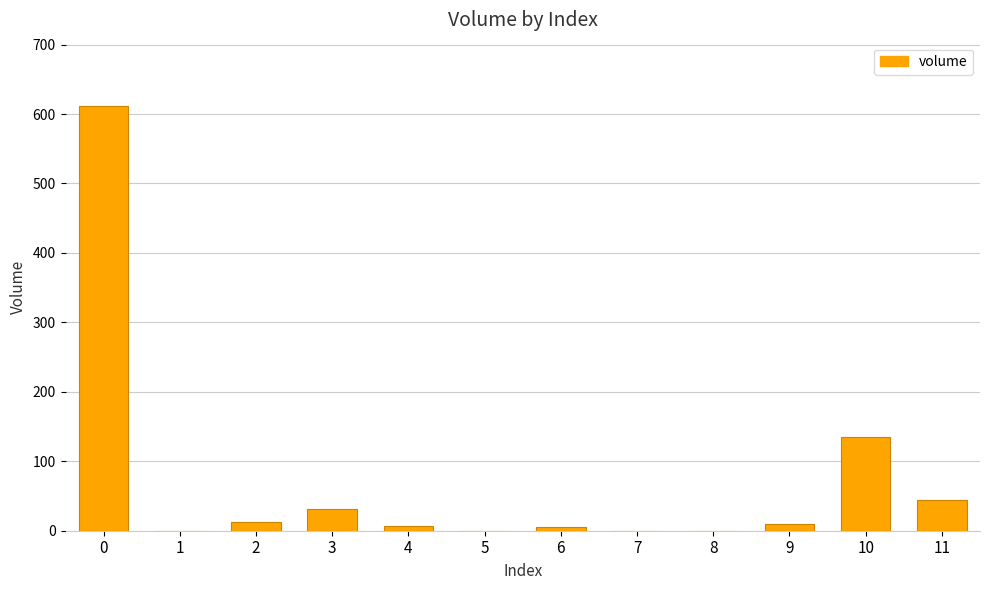

The chart shows a value of 69.7 at 11. True or false?

False